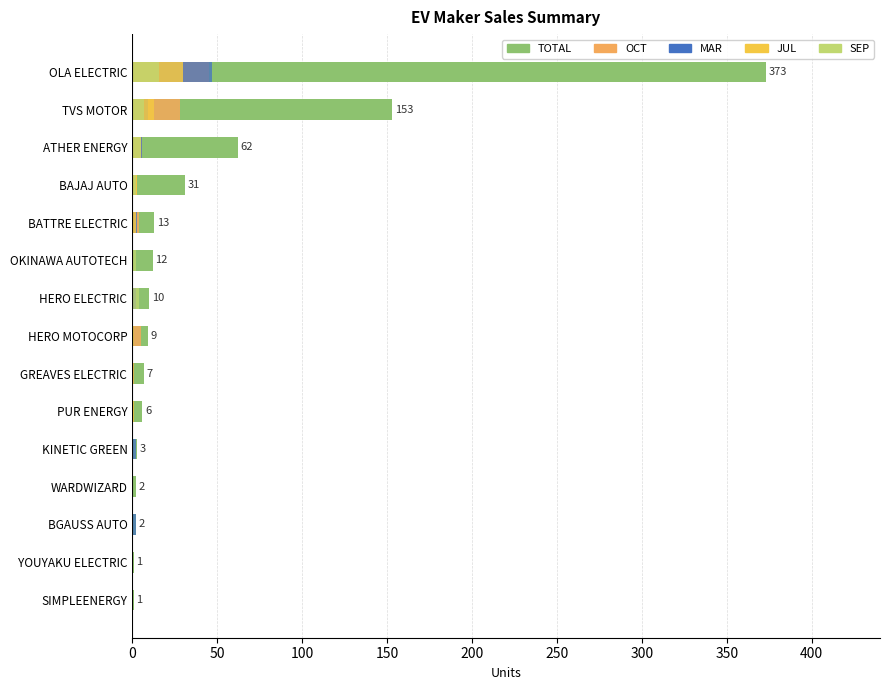

Is it true that OCT equals 6 at ATHER ENERGY?

True